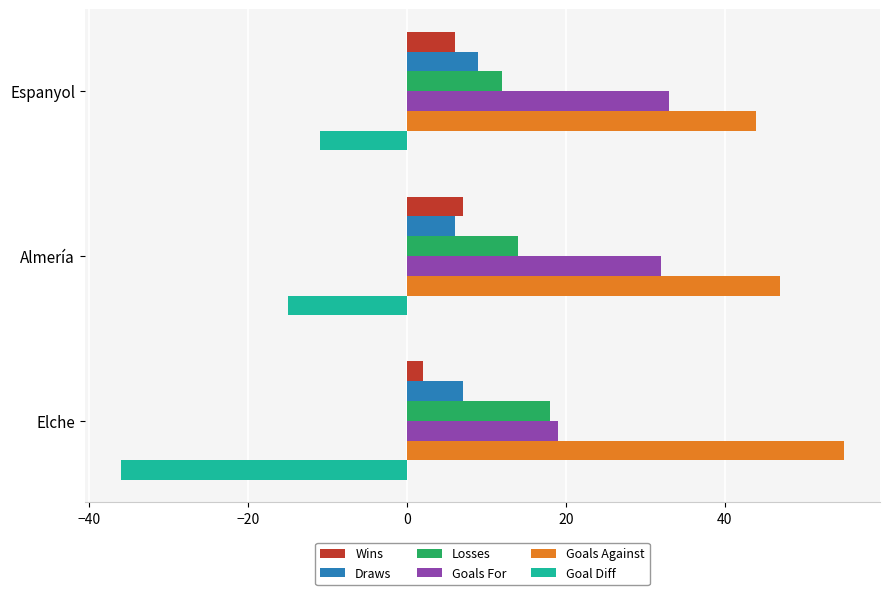

Which category has the lowest value across all series?

Elche